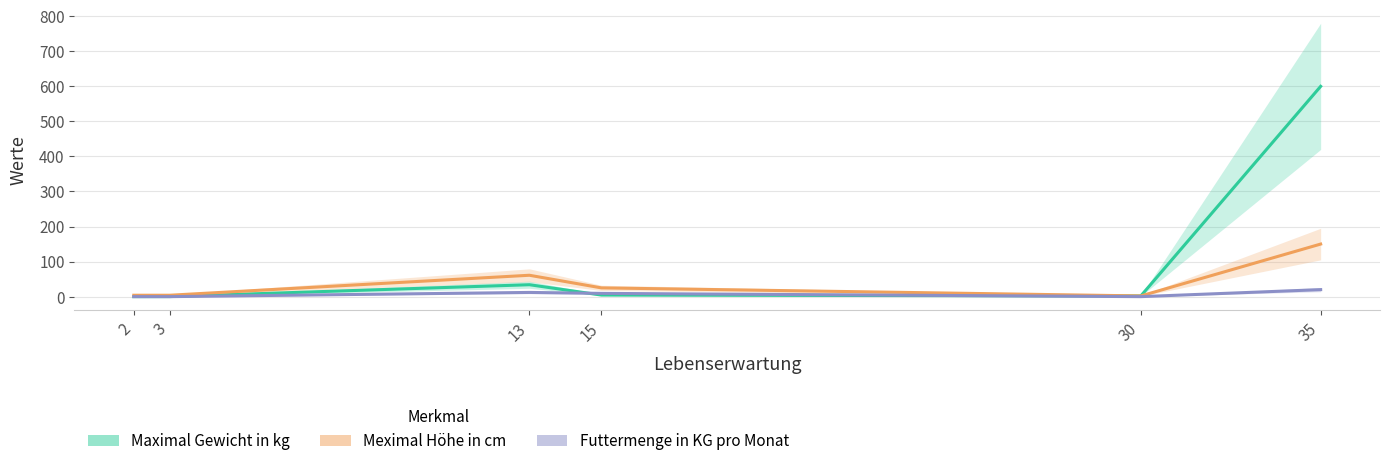

Which series ends up on top after the final intersection of Maximal Gewicht in kg and Futtermenge in KG pro Monat?

Maximal Gewicht in kg